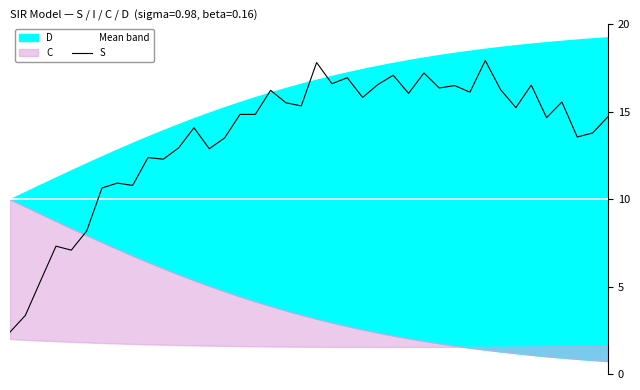

After their last crossing, which series has the higher values: Mean band or S?

S